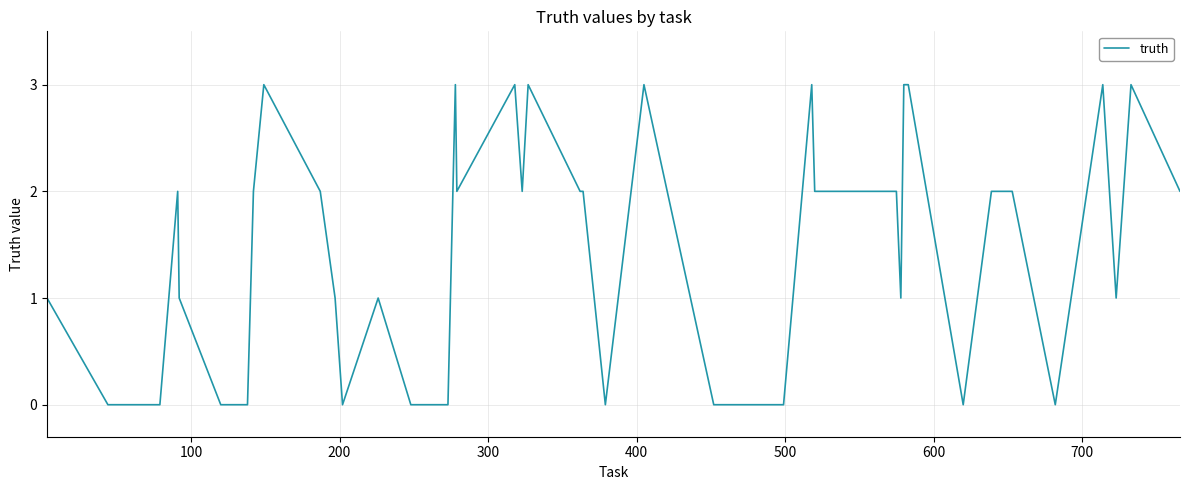

What is the greatest value displayed?

3